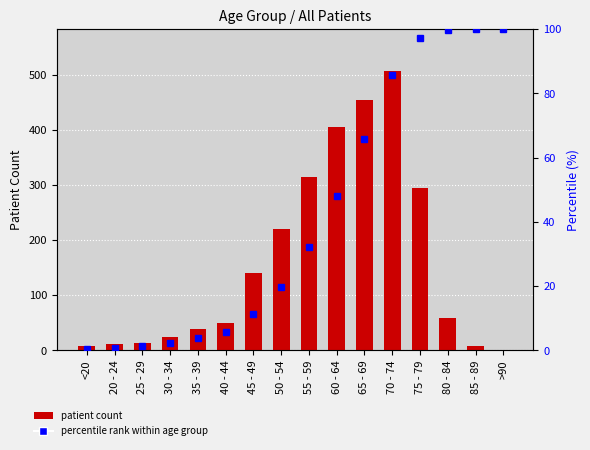

What is the spread (max minus min) of values at 75 - 79?

196.6